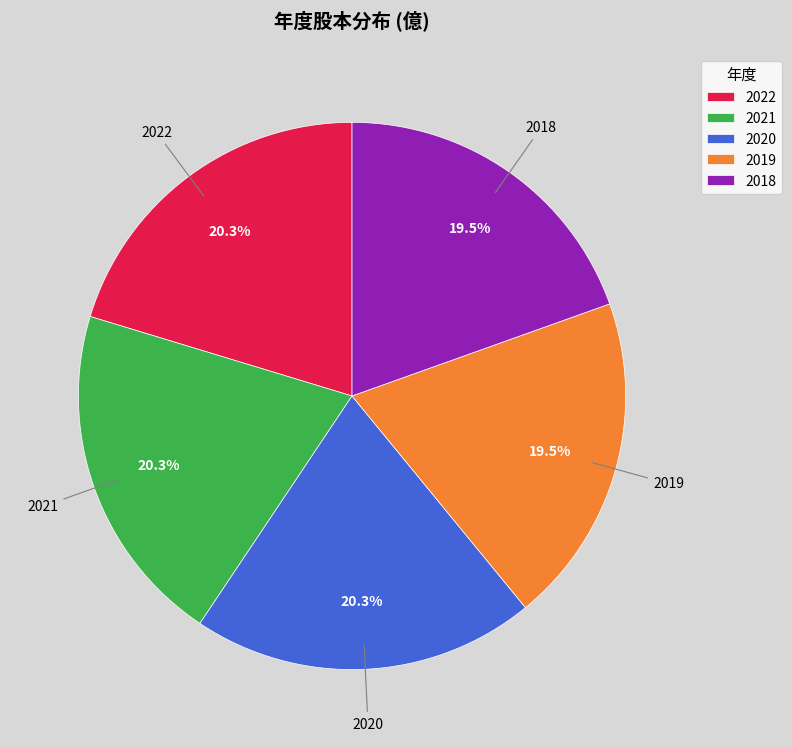

True or false: 2019 accounts for 5% of the total.

False